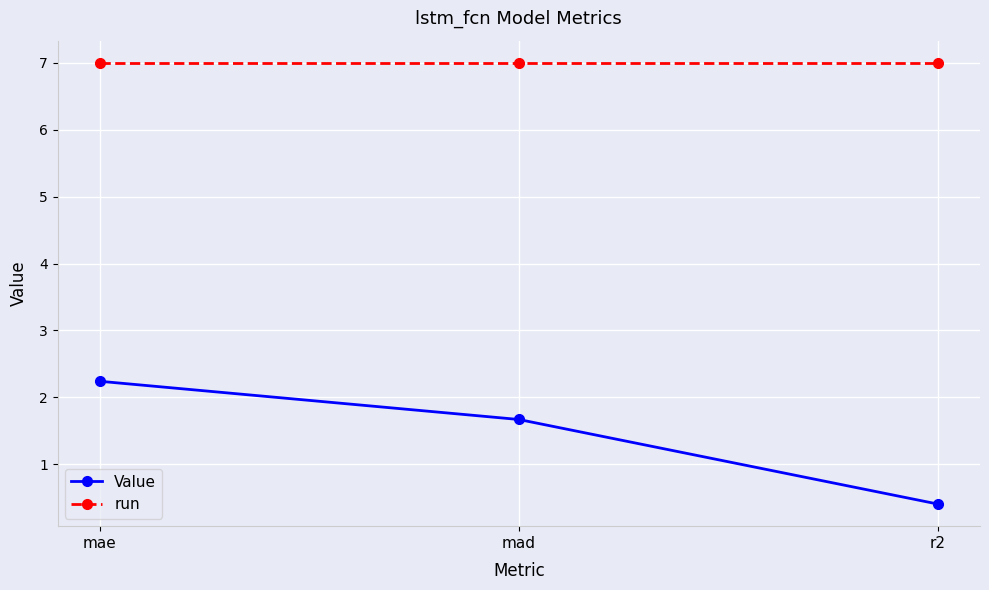

At which category is the sum across all series the highest?

mae